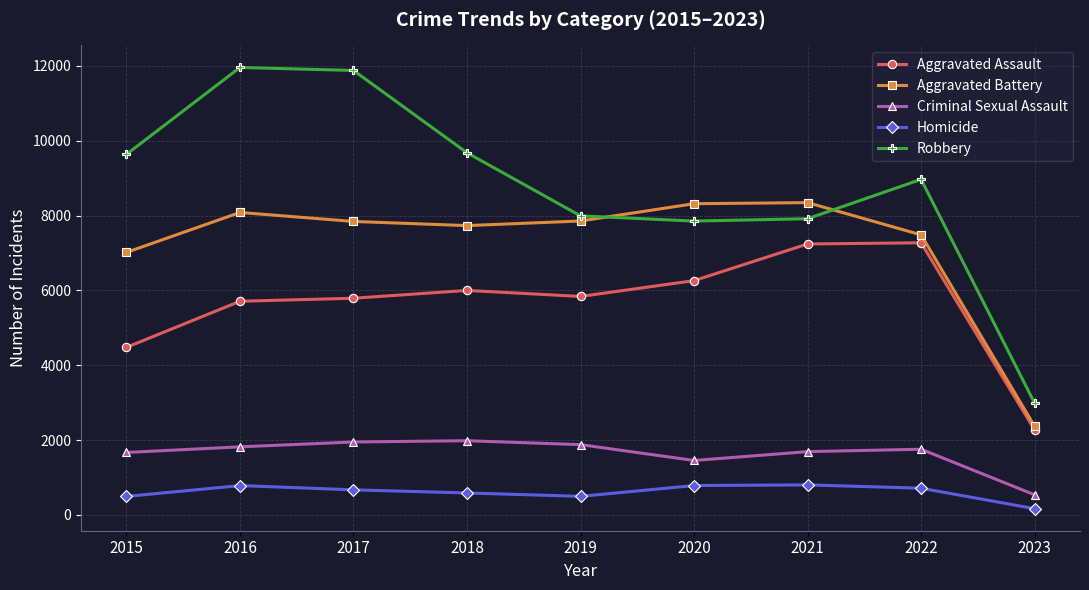

What is the sum of all Criminal Sexual Assault values?

14755